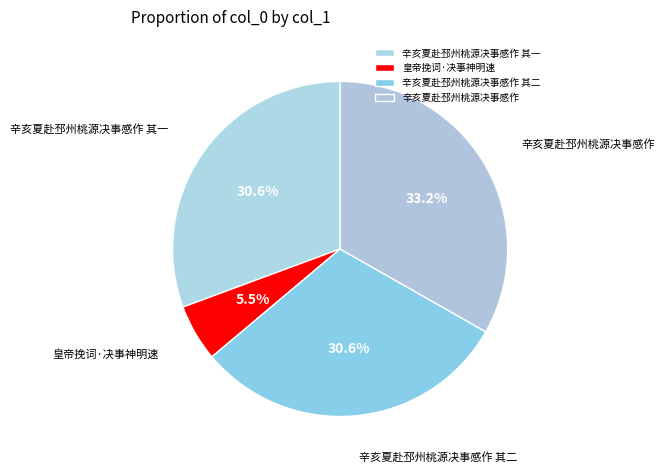

True or false: 辛亥夏赴邳州桃源决事感作 accounts for 44% of the total.

False